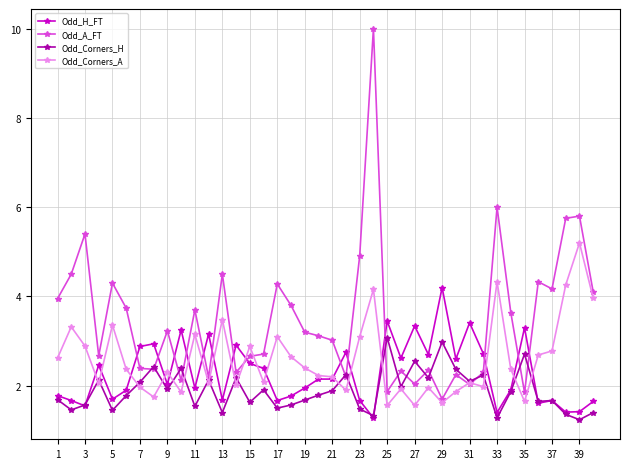

Which series has the widest spread of values?

Odd_A_FT